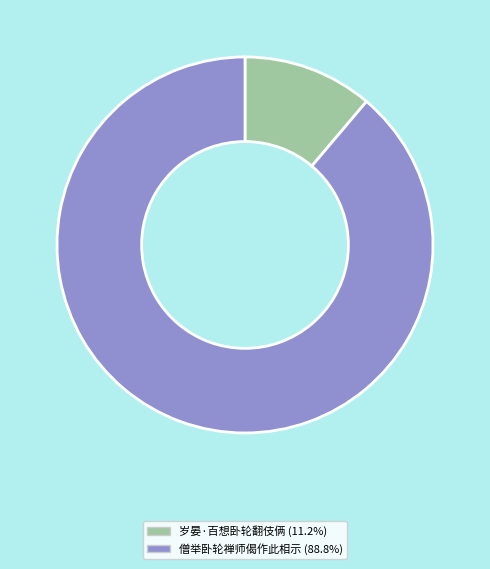

The 岁晏·百想卧轮翻伎俩 slice represents 11% of the pie. True or false?

True